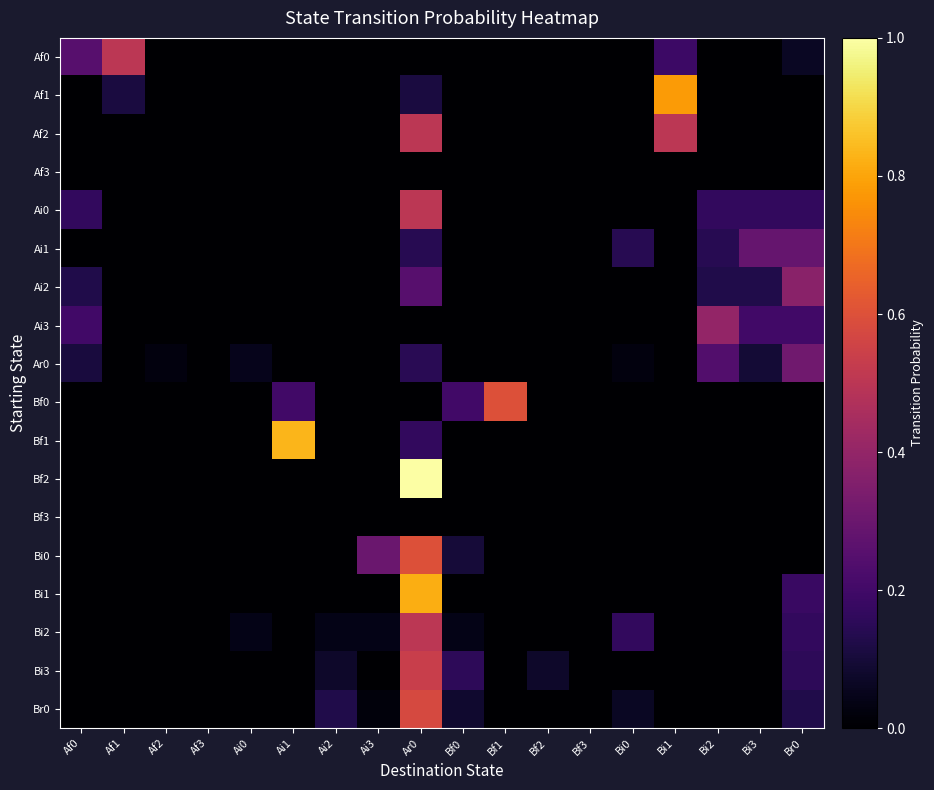

What is the difference between the highest and lowest values at Bi0?

0.2